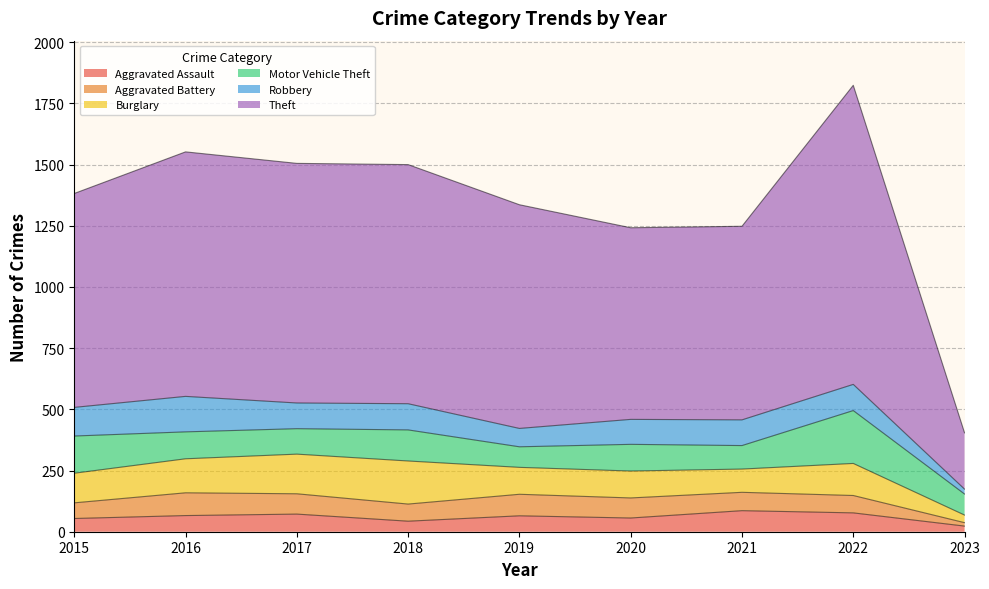

How many interior local valleys does the Robbery series have?

2